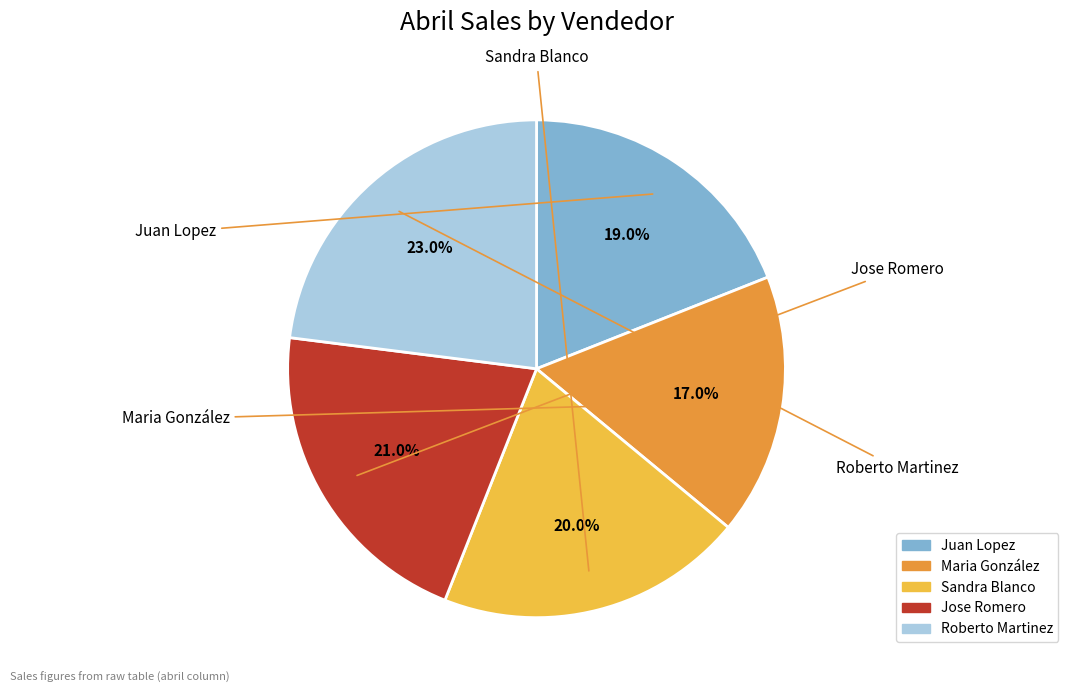

What is the smallest slice in the pie chart?

Maria González